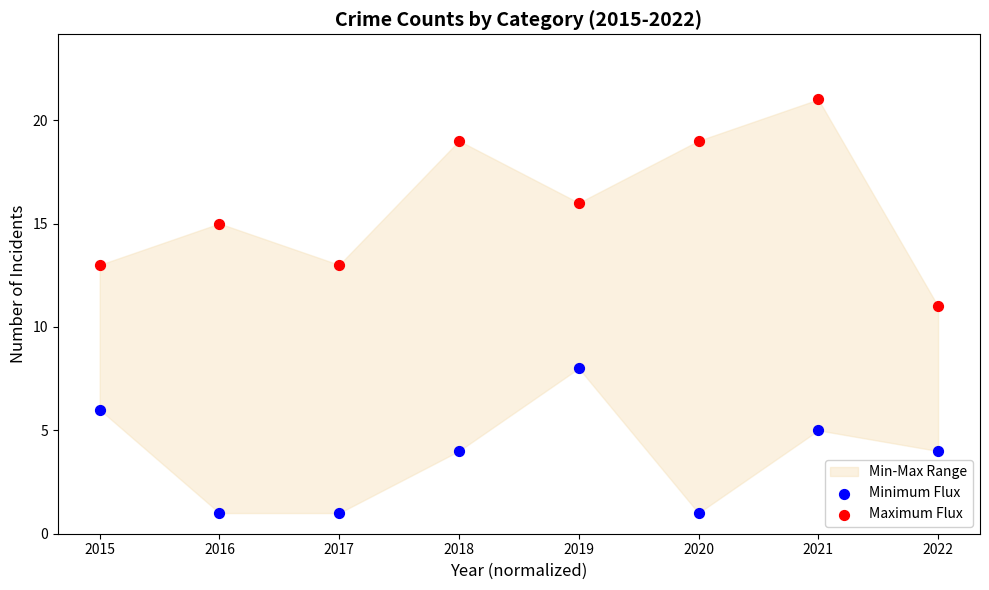

Which series has the widest spread of Y values?

Maximum Flux